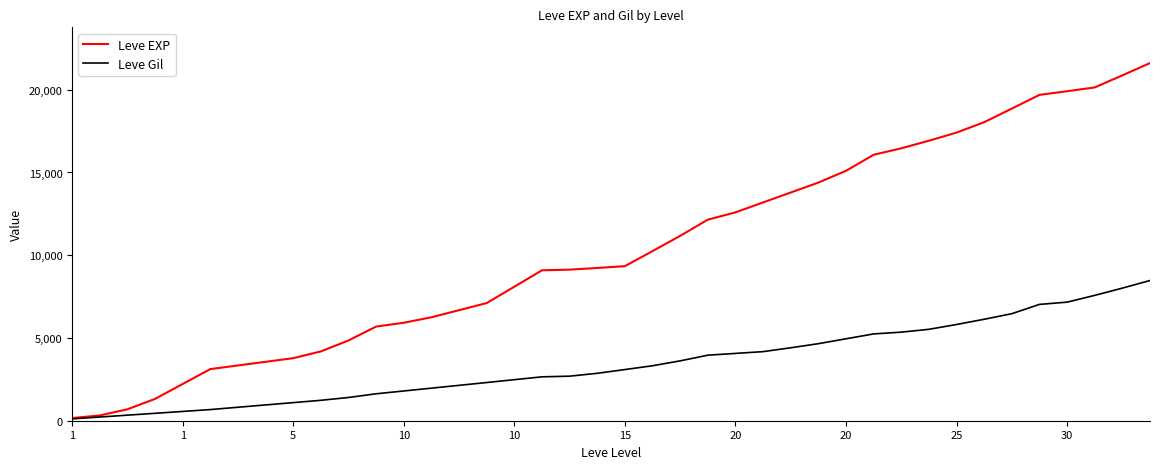

Which series has the largest total across all categories?

Leve EXP